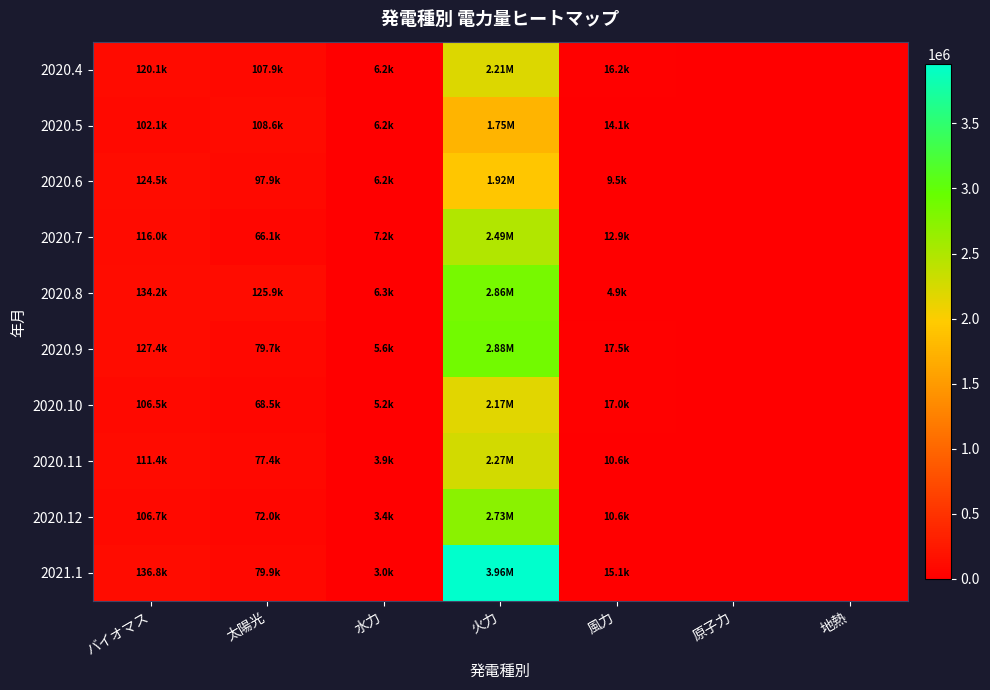

Reading left to right, list all the values displayed in this chart.

2020.4: バイオマス=120127.8	太陽光=107899.8	水力=6155.0	火力=2206308.6	風力=16214.5	原子力=0.0	地熱=0.0
2020.5: バイオマス=102148.4	太陽光=108590.6	水力=6208.0	火力=1752024.2	風力=14147.5	原子力=0.0	地熱=0.0
2020.6: バイオマス=124509.0	太陽光=97898.2	水力=6221.0	火力=1920484.6	風力=9528.8	原子力=0.0	地熱=0.0
2020.7: バイオマス=116032.1	太陽光=66051.3	水力=7243.0	火力=2489386.1	風力=12915.6	原子力=0.0	地熱=0.0
2020.8: バイオマス=134161.0	太陽光=125875.3	水力=6312.0	火力=2856604.3	風力=4879.6	原子力=0.0	地熱=0.0
2020.9: バイオマス=127418.6	太陽光=79748.1	水力=5600.0	火力=2878211.4	風力=17487.1	原子力=0.0	地熱=0.0
2020.10: バイオマス=106510.3	太陽光=68543.2	水力=5177.0	火力=2171694.0	風力=17043.7	原子力=0.0	地熱=0.0
2020.11: バイオマス=111423.2	太陽光=77358.2	水力=3903.0	火力=2266084.0	風力=10616.2	原子力=0.0	地熱=0.0
2020.12: バイオマス=106675.7	太陽光=71990.2	水力=3364.0	火力=2725609.0	風力=10584.2	原子力=0.0	地熱=0.0
2021.1: バイオマス=136765.1	太陽光=79945.7	水力=3016.0	火力=3958368.4	風力=15109.0	原子力=0.0	地熱=0.0